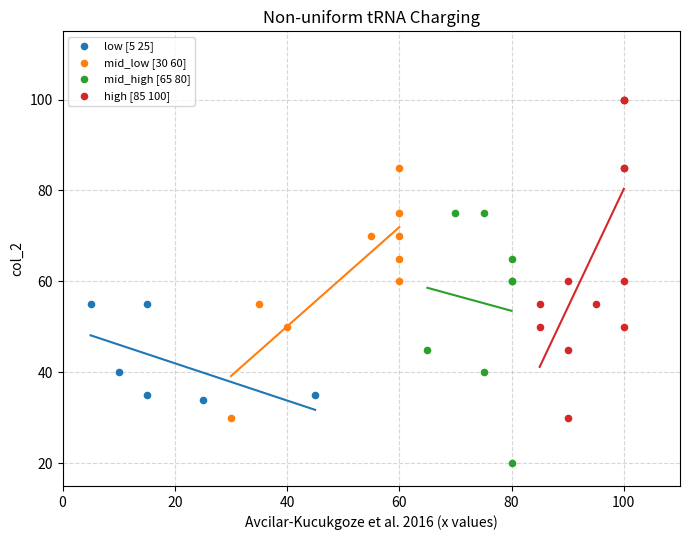

Which series contains the lowest Y value?

mid_high [65 80]